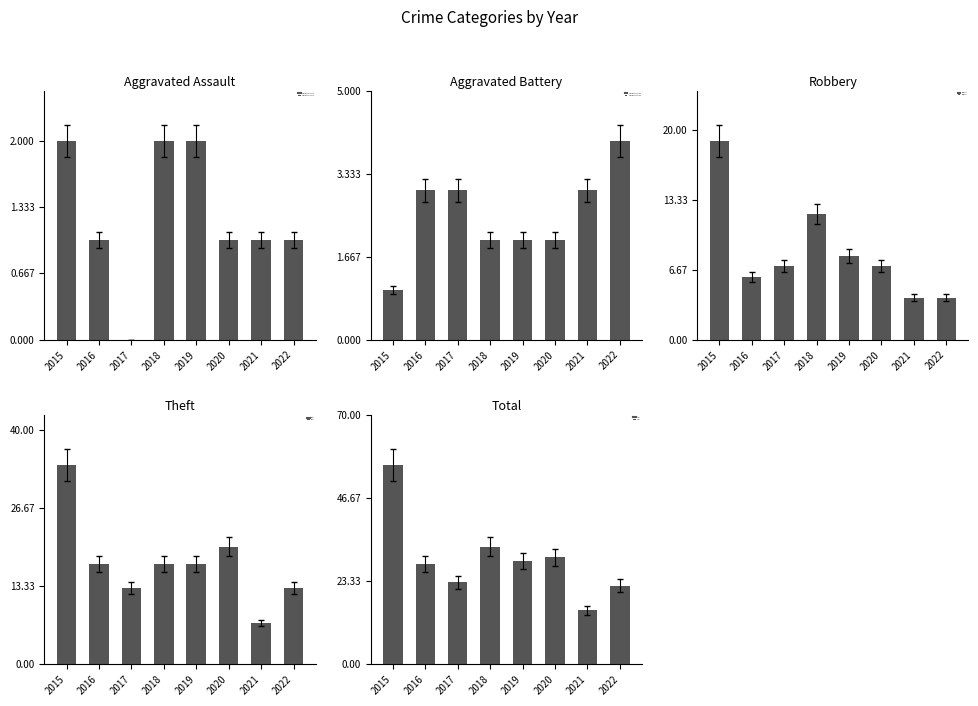

How many distinct data groups are displayed?

5